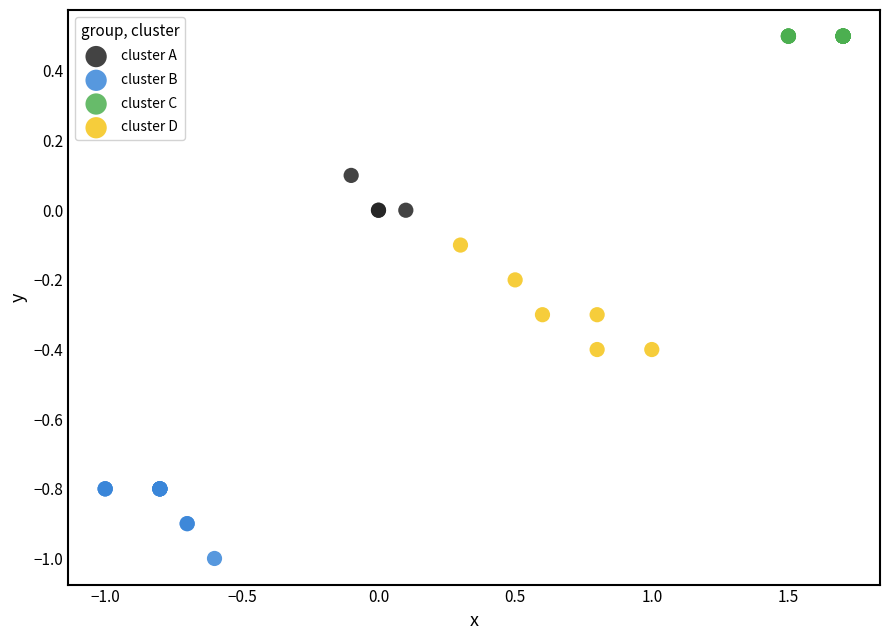

Which series reaches the minimum Y coordinate?

cluster B